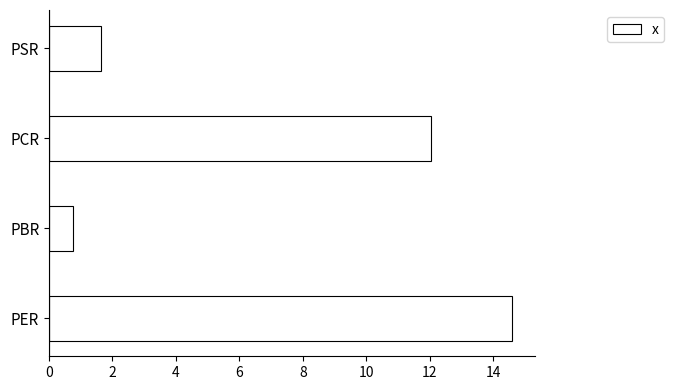

What is the maximum value shown in the chart?

14.6